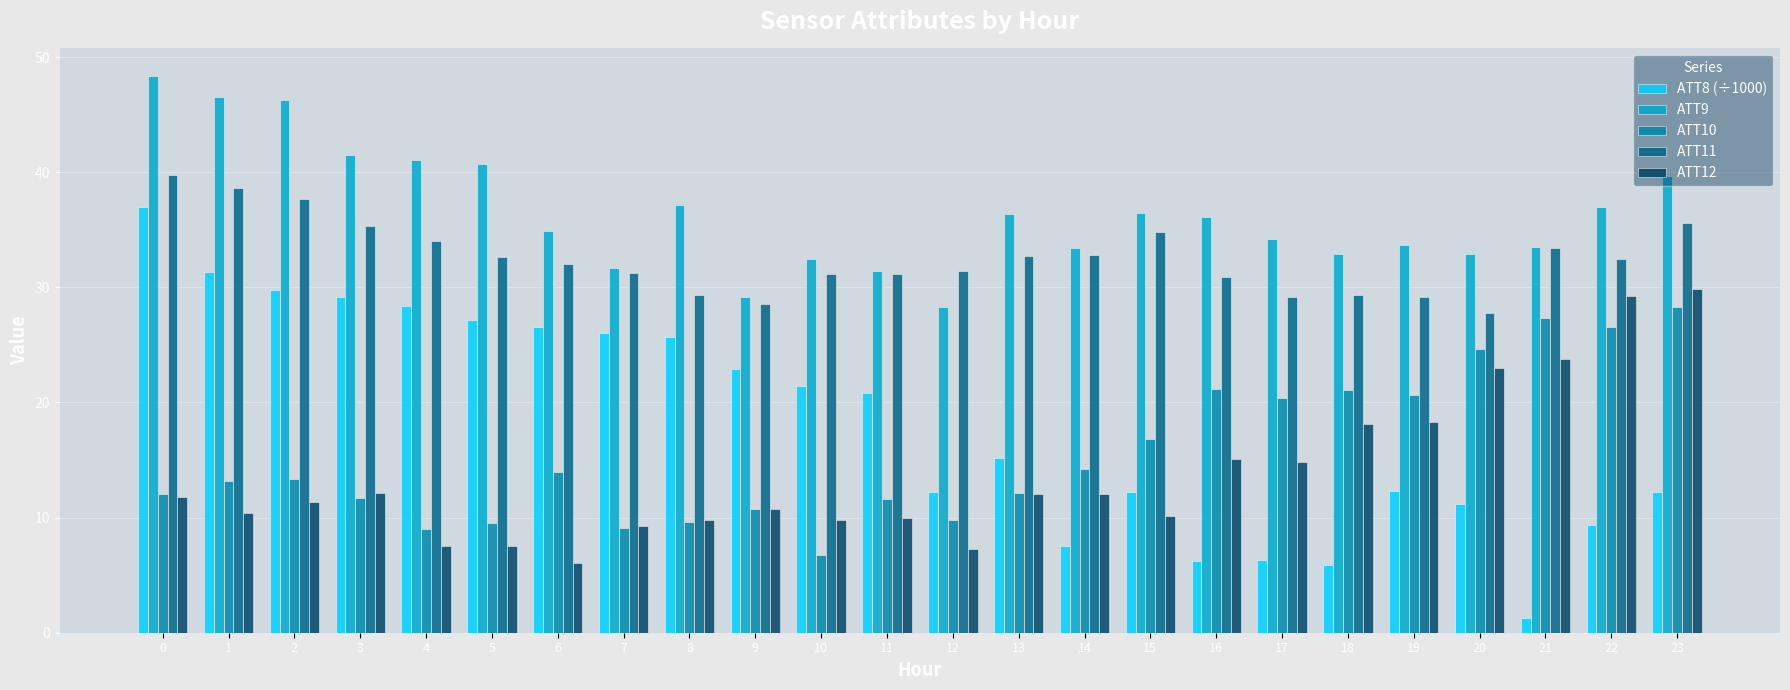

What is the difference between the second highest and second lowest values in the ATT8 (÷1000) series?

25.4